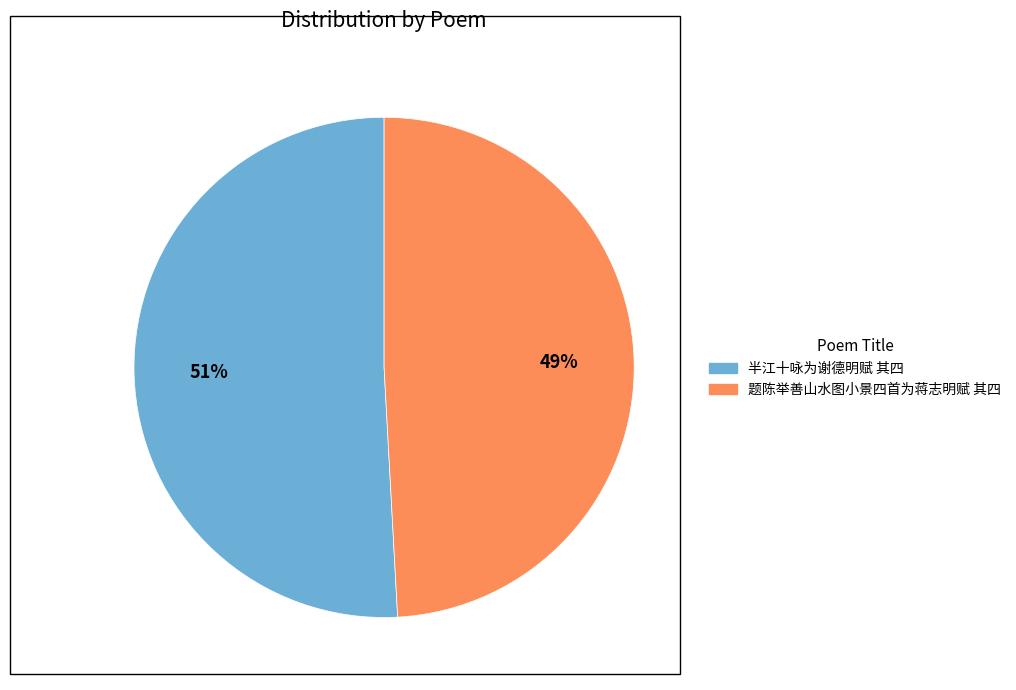

To the nearest percent, what percentage of the pie is 半江十咏为谢德明赋 其四?

51%